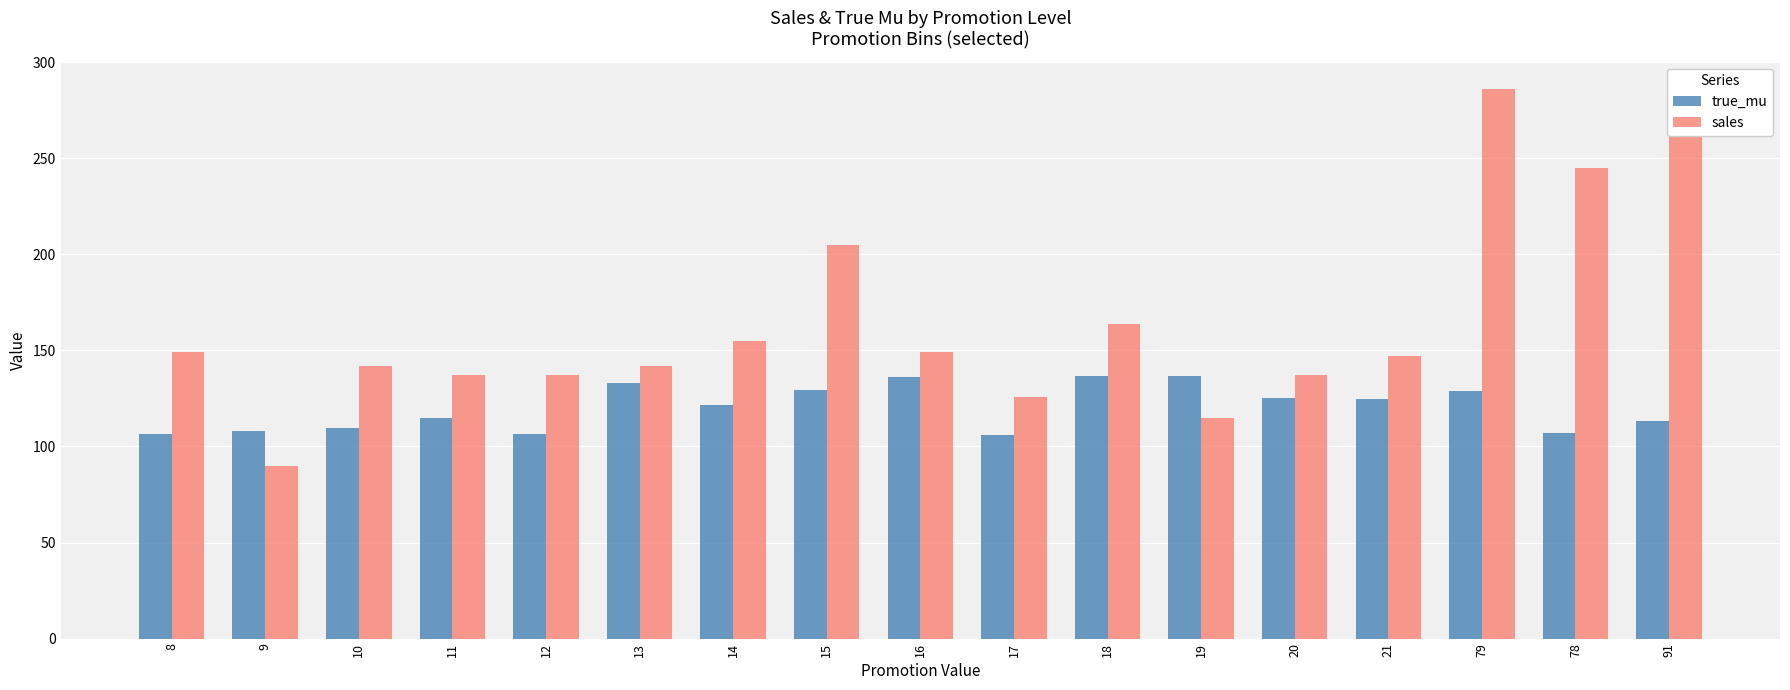

Between 10 and 15, which series saw the biggest shift?

sales